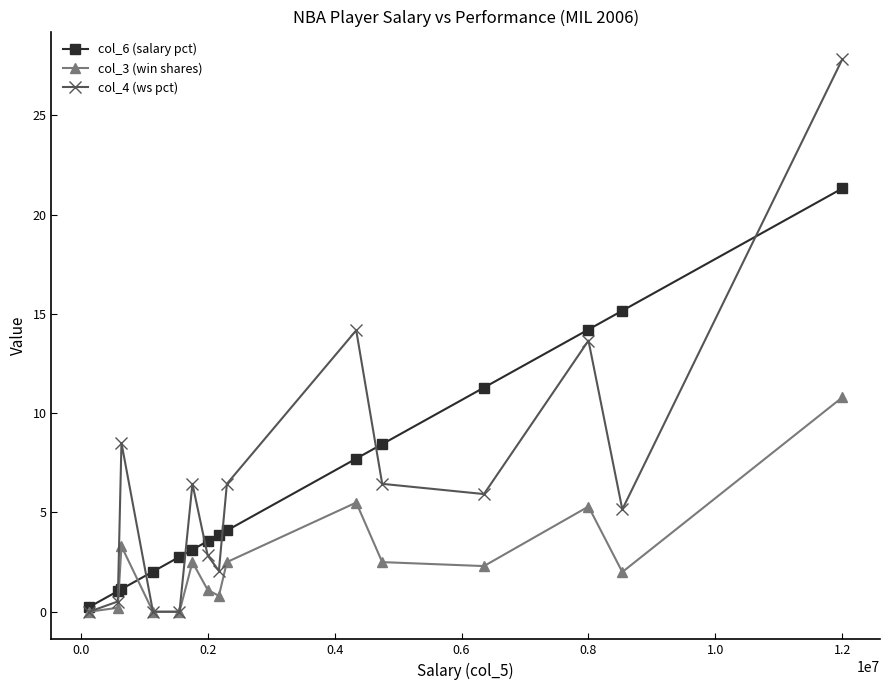

List the series in order of their peak value, highest first.

col_4 (ws pct), col_6 (salary pct), col_3 (win shares)